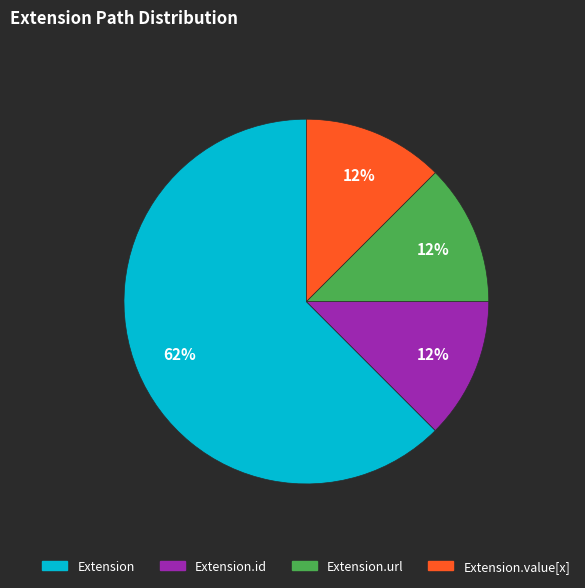

To the nearest percent, what is the average slice percentage?

25%